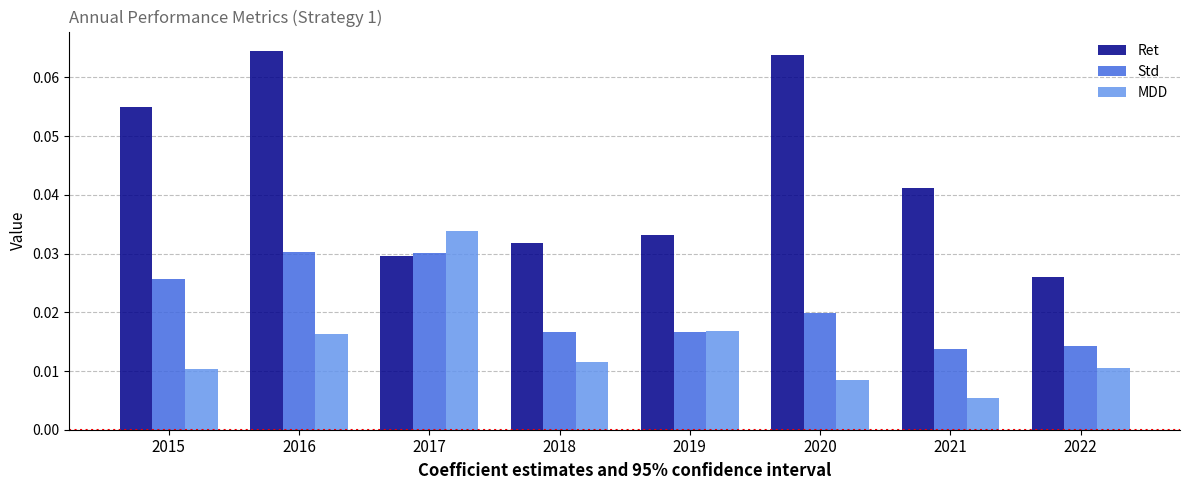

List the series in order of their peak value, highest first.

Ret, MDD, Std